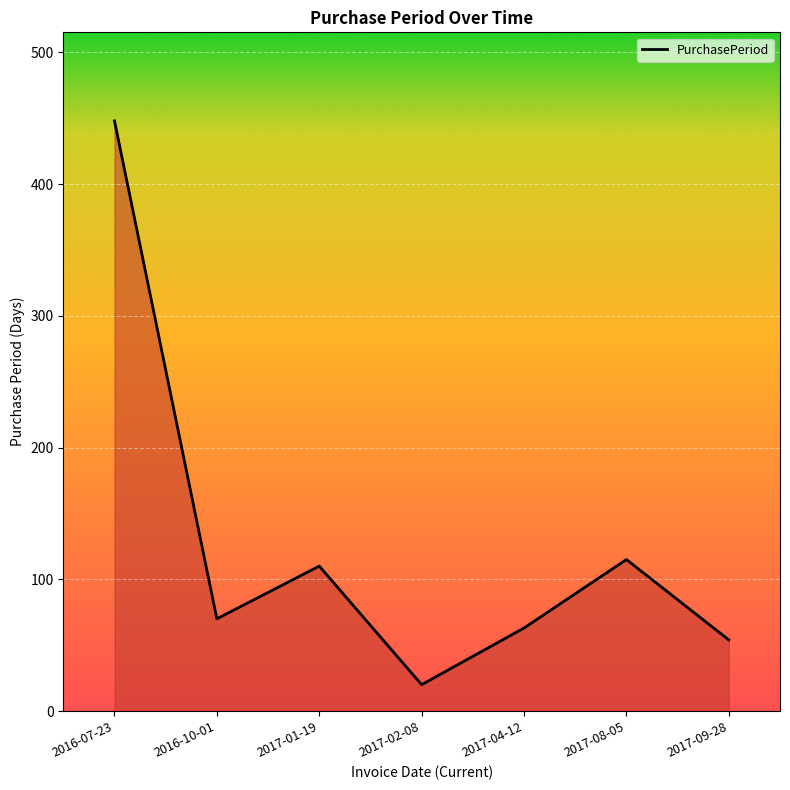

What is the maximum value shown in the chart?

448